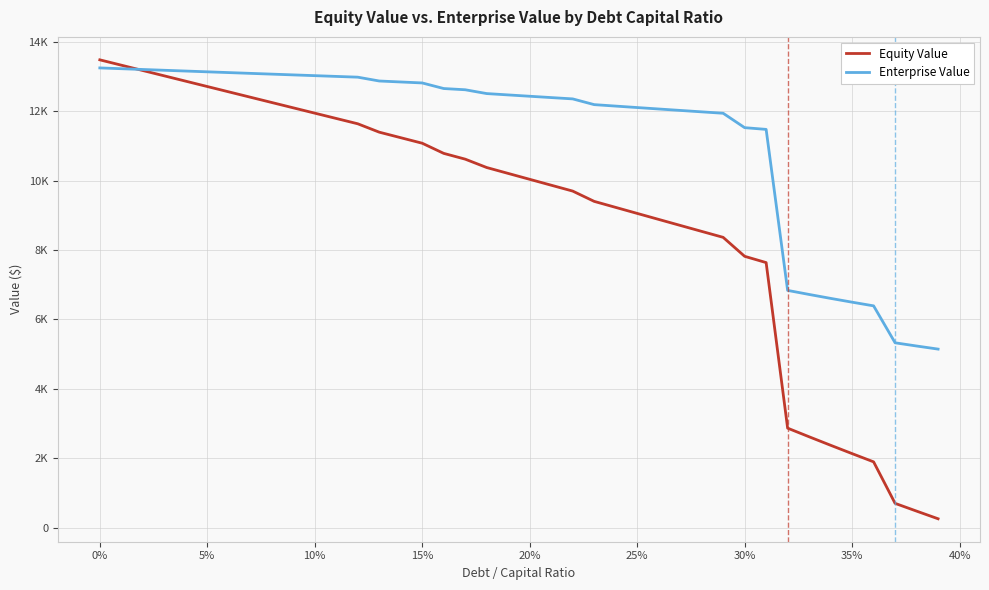

What are all the series names shown in the legend?

Equity Value, Enterprise Value